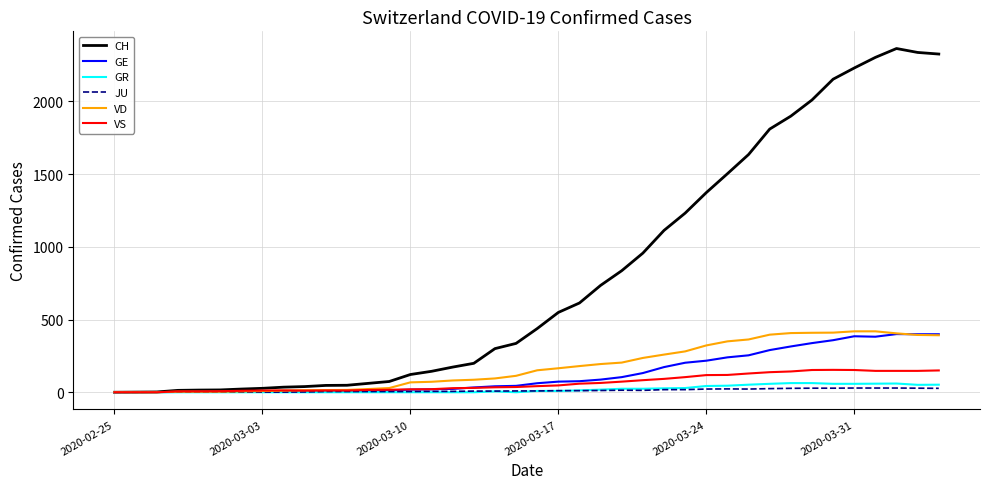

Which series has the widest spread of values?

CH